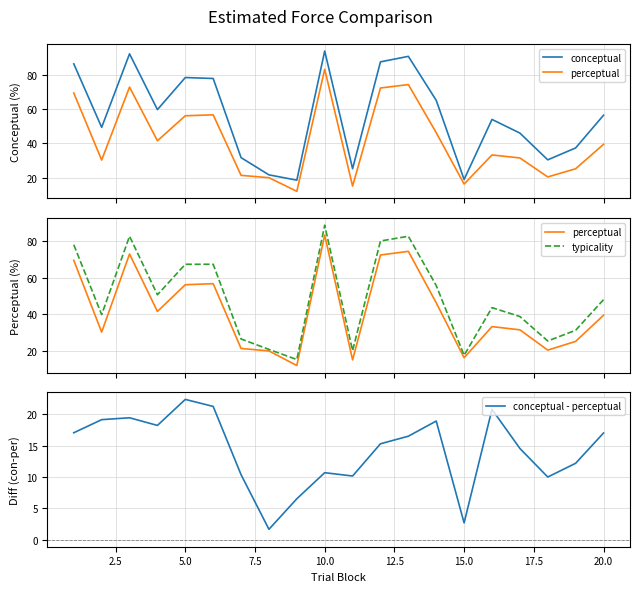

True or false: conceptual and typicality intersect in this chart.

False